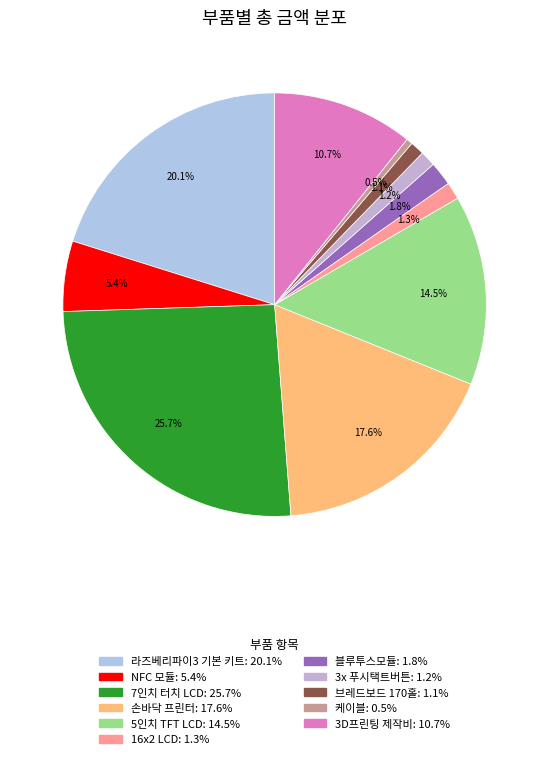

Count the number of slices in the pie.

11